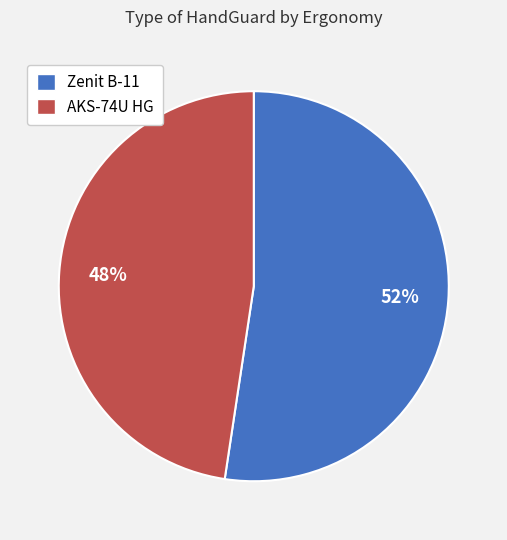

How many segments does this pie chart have?

2